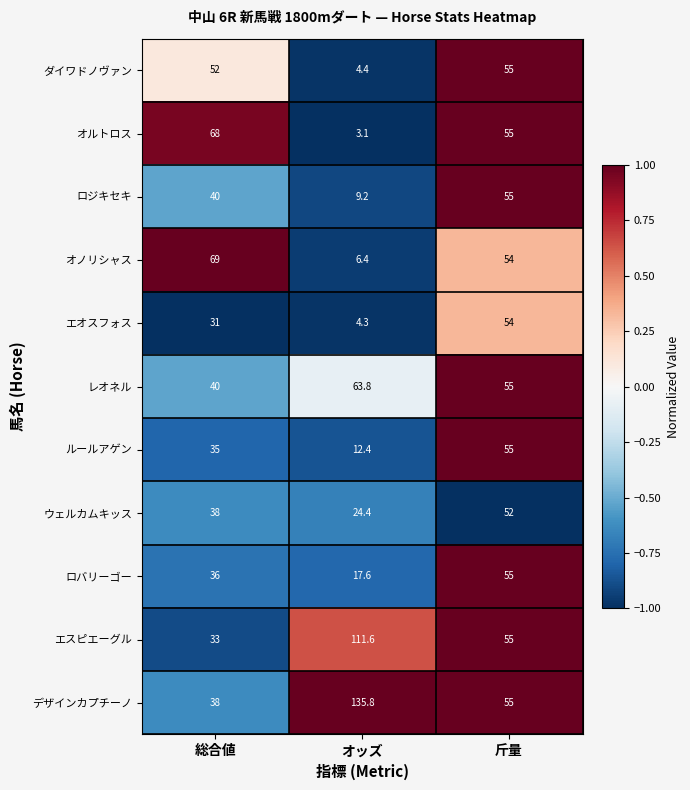

Which series changed the most between オッズ and 斤量?

デザインカプチーノ